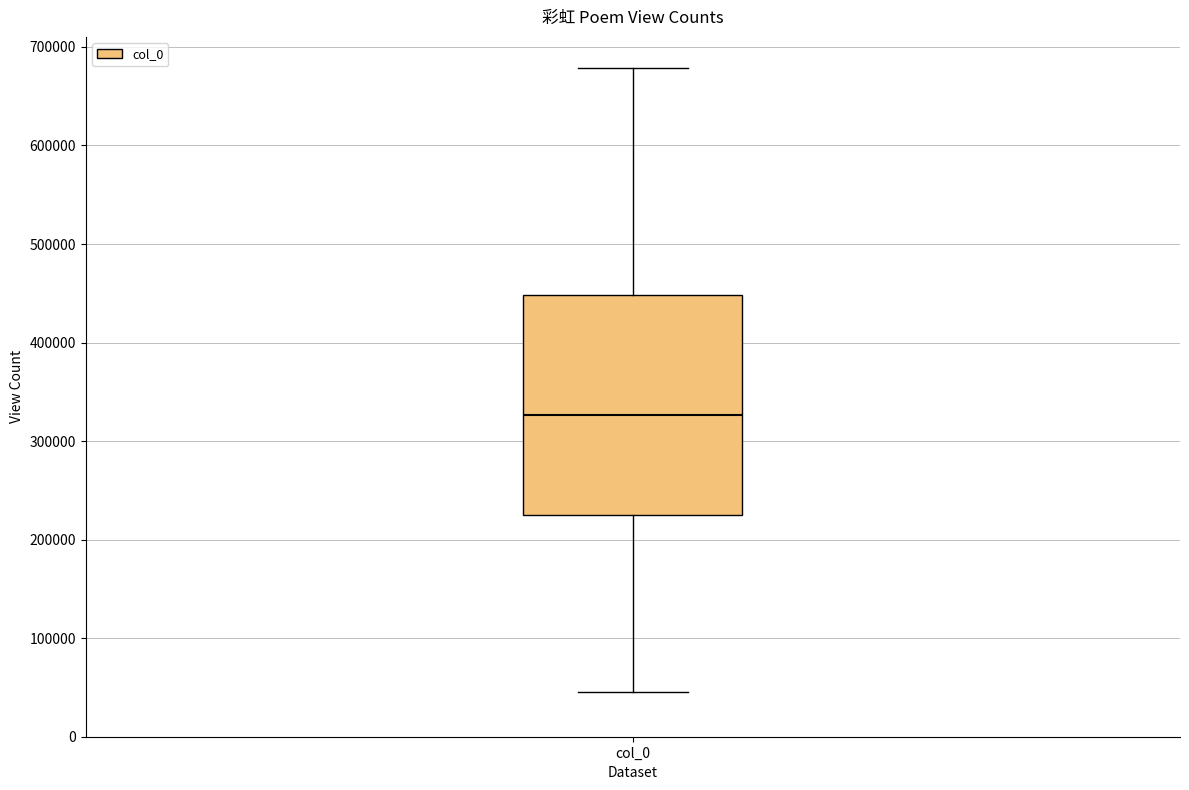

Transcribe this box plot: give where the median line is, the range the box spans, and where the two whiskers end, as read against the y-axis. The values are not printed on the chart, so give them approximately, as read against the axis.

median 330000, box 230000 to 450000, whiskers 50000 to 680000